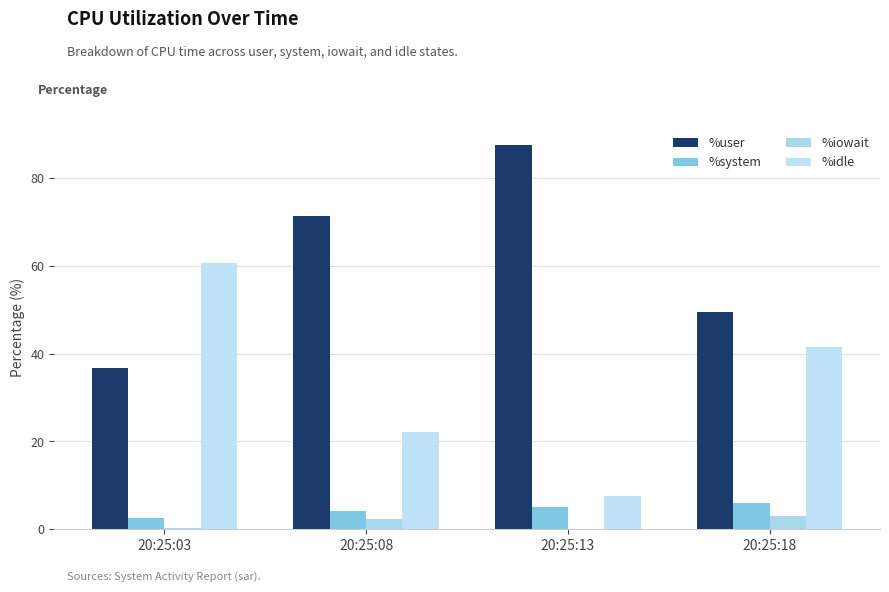

How many data points in %iowait are above 2?

2